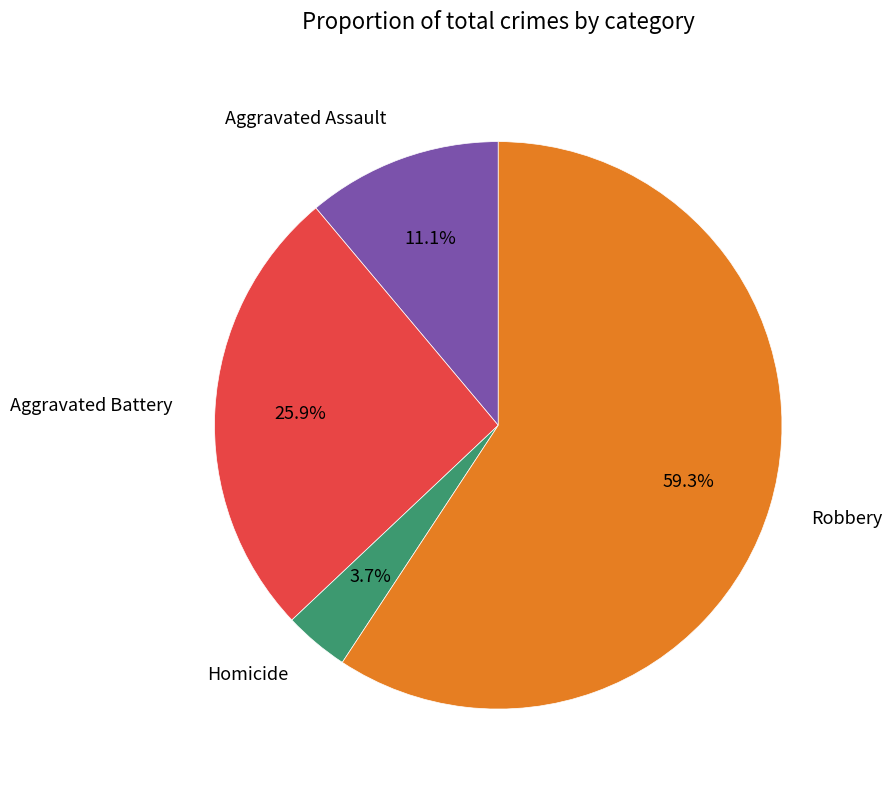

Count the number of slices in the pie.

4